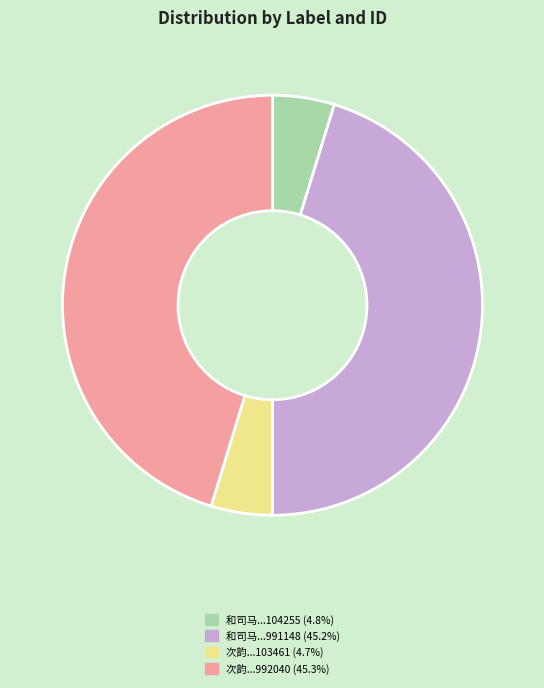

Count the number of slices in the pie.

4